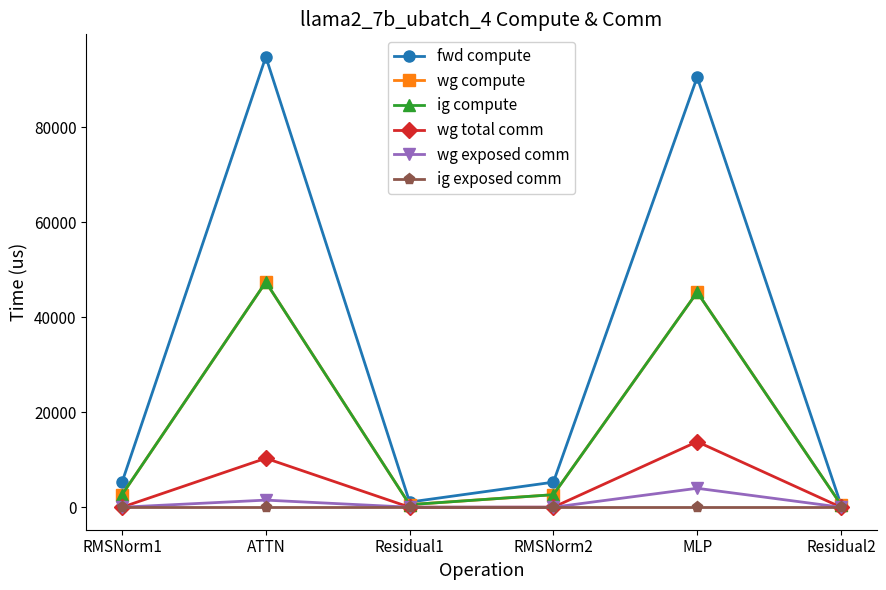

Is this an area chart (filled region under the line)?

No